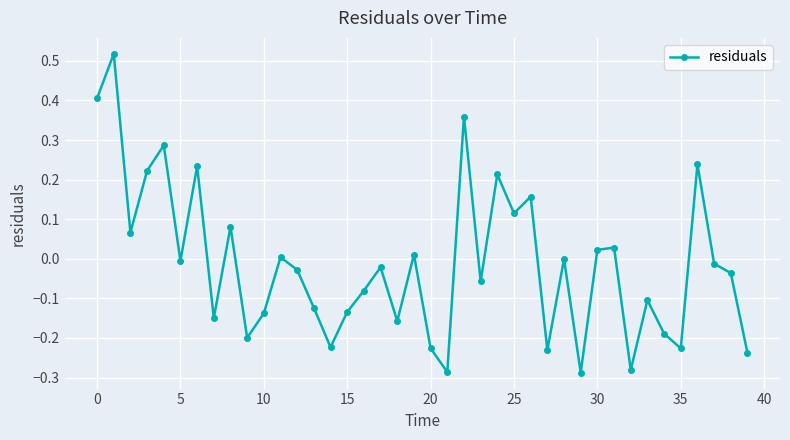

What is the difference between the second highest and minimum values?

0.7